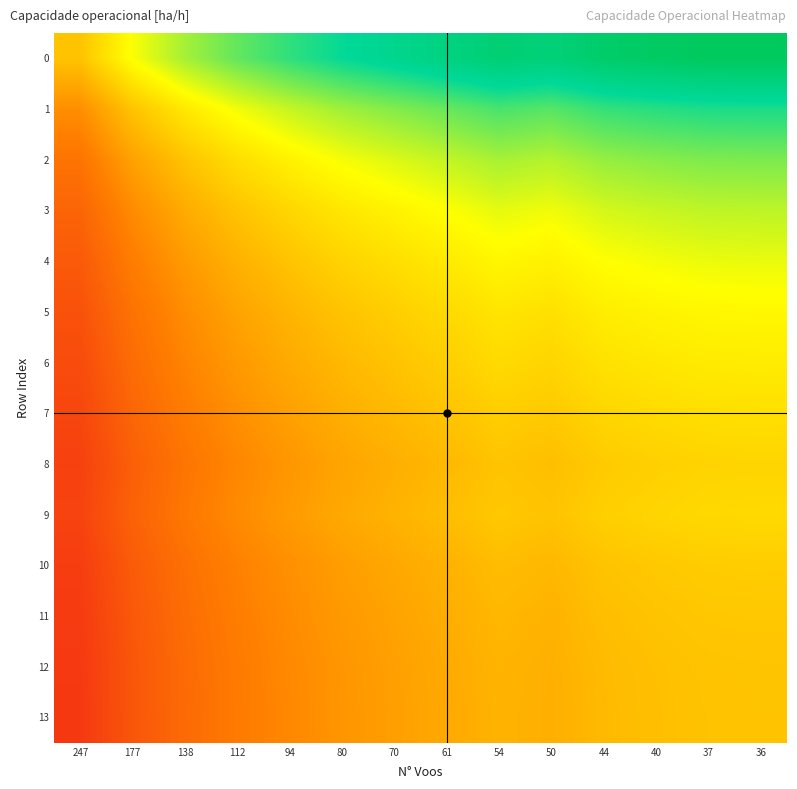

Reading left to right, extract all data points from this chart.

0: 247=1.0	177=1.2	138=1.3	112=1.3	94=1.4	80=1.5	70=1.5	61=1.6	54=1.6	50=1.6	44=1.6	40=1.6	37=1.7	36=1.7
1: 247=0.9	177=1.0	138=1.1	112=1.2	94=1.2	80=1.3	70=1.3	61=1.3	54=1.4	50=1.4	44=1.4	40=1.4	37=1.4	36=1.4
2: 247=0.8	177=0.9	138=1.0	112=1.1	94=1.1	80=1.2	70=1.2	61=1.2	54=1.3	50=1.2	44=1.3	40=1.3	37=1.3	36=1.3
3: 247=0.7	177=0.9	138=0.9	112=1.0	94=1.0	80=1.1	70=1.1	61=1.2	54=1.2	50=1.2	44=1.2	40=1.2	37=1.2	36=1.2
4: 247=0.7	177=0.8	138=0.9	112=1.0	94=1.0	80=1.0	70=1.1	61=1.1	54=1.1	50=1.1	44=1.1	40=1.2	37=1.2	36=1.2
5: 247=0.7	177=0.8	138=0.9	112=0.9	94=1.0	80=1.0	70=1.0	61=1.1	54=1.1	50=1.1	44=1.1	40=1.1	37=1.1	36=1.1
6: 247=0.7	177=0.8	138=0.8	112=0.9	94=0.9	80=1.0	70=1.0	61=1.0	54=1.1	50=1.0	44=1.1	40=1.1	37=1.1	36=1.1
7: 247=0.6	177=0.7	138=0.8	112=0.9	94=0.9	80=0.9	70=1.0	61=1.0	54=1.0	50=1.0	44=1.0	40=1.1	37=1.1	36=1.1
8: 247=0.6	177=0.7	138=0.8	112=0.8	94=0.9	80=0.9	70=0.9	61=1.0	54=1.0	50=1.0	44=1.0	40=1.0	37=1.0	36=1.0
9: 247=0.6	177=0.7	138=0.8	112=0.9	94=0.9	80=0.9	70=1.0	61=1.0	54=1.0	50=1.0	44=1.0	40=1.0	37=1.1	36=1.1
10: 247=0.6	177=0.7	138=0.8	112=0.8	94=0.9	80=0.9	70=0.9	61=1.0	54=1.0	50=1.0	44=1.0	40=1.0	37=1.0	36=1.0
11: 247=0.6	177=0.7	138=0.8	112=0.8	94=0.9	80=0.9	70=0.9	61=0.9	54=1.0	50=1.0	44=1.0	40=1.0	37=1.0	36=1.0
12: 247=0.6	177=0.7	138=0.8	112=0.8	94=0.9	80=0.9	70=0.9	61=0.9	54=1.0	50=0.9	44=1.0	40=1.0	37=1.0	36=1.0
13: 247=0.6	177=0.7	138=0.8	112=0.8	94=0.8	80=0.9	70=0.9	61=0.9	54=1.0	50=0.9	44=1.0	40=1.0	37=1.0	36=1.0